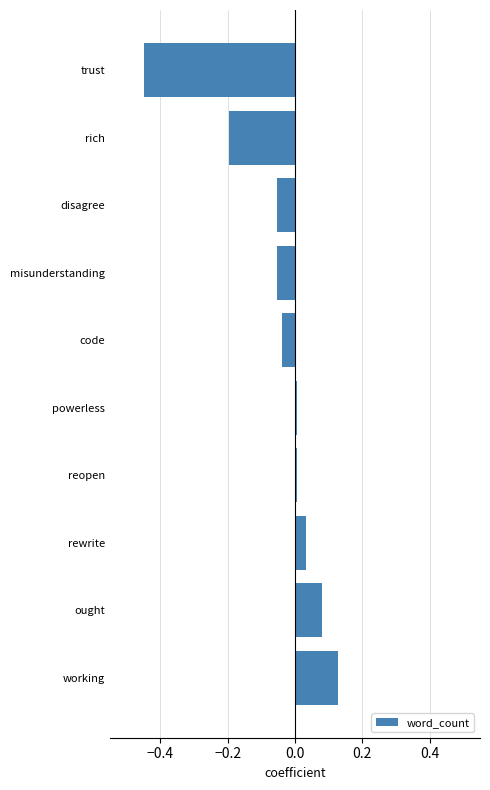

What is the difference between the maximum and minimum values?

0.6